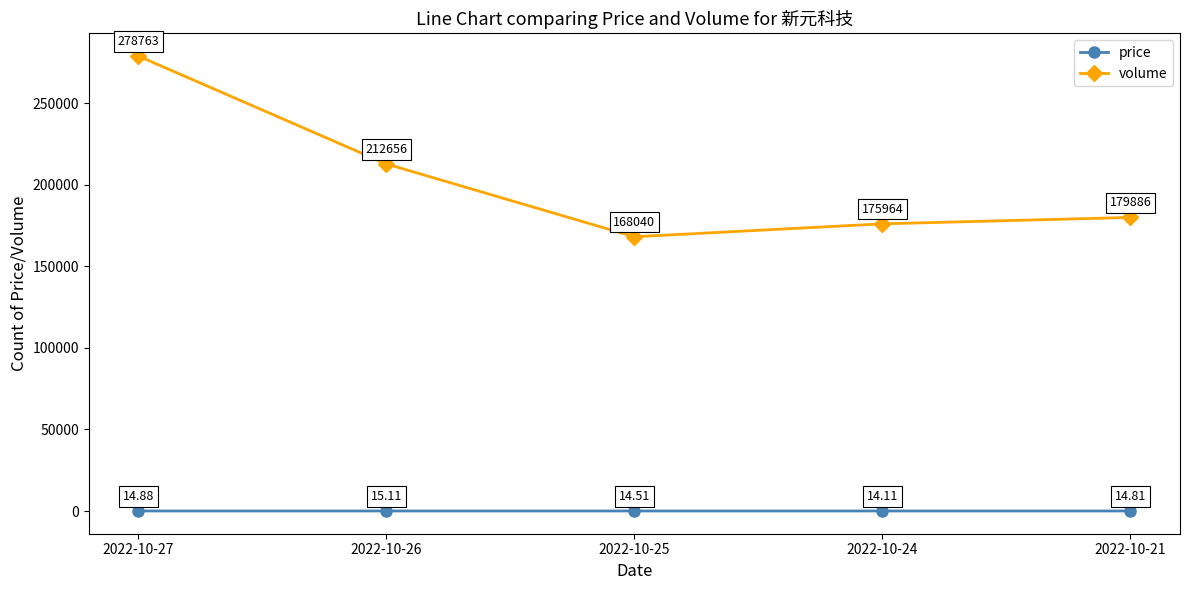

True or false: volume and price intersect in this chart.

False